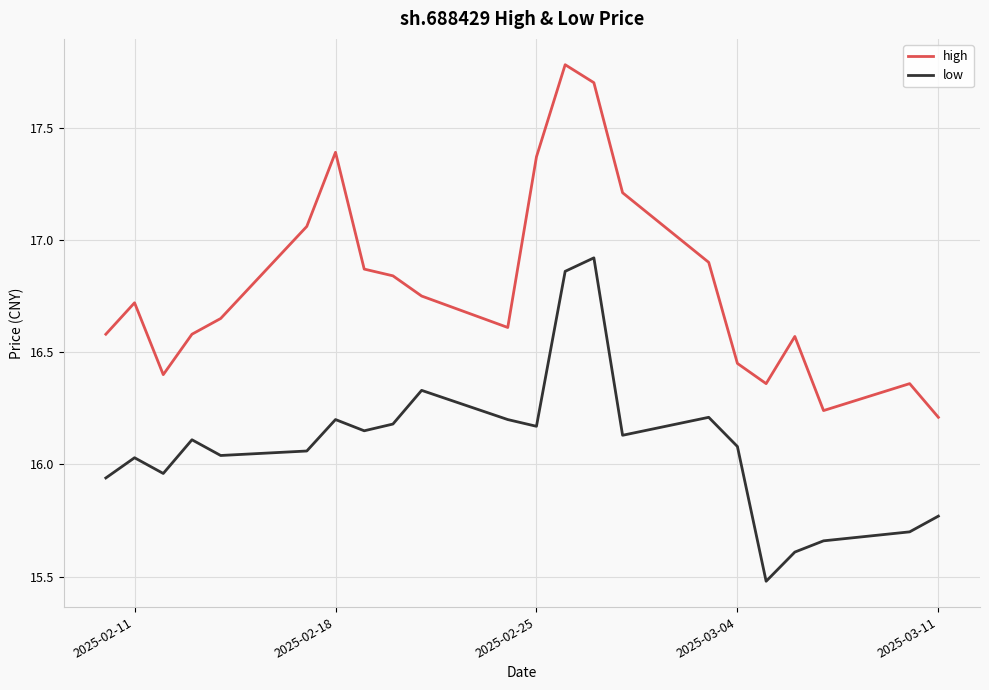

True or false: high and low intersect in this chart.

False